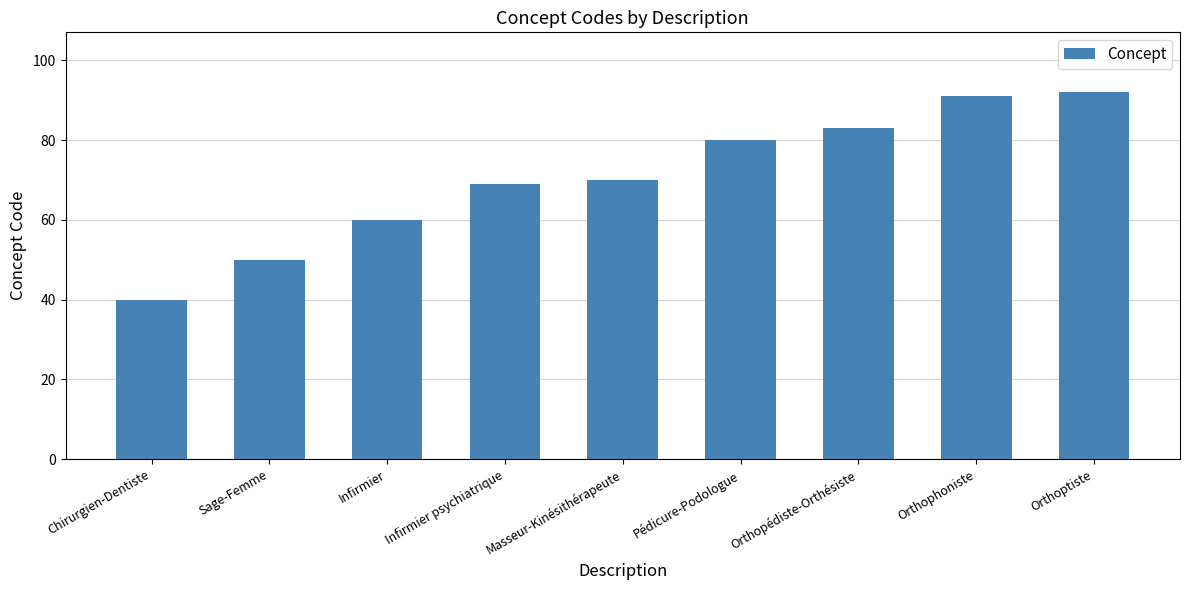

What is the change in value from Chirurgien-Dentiste to Orthoptiste?

+52